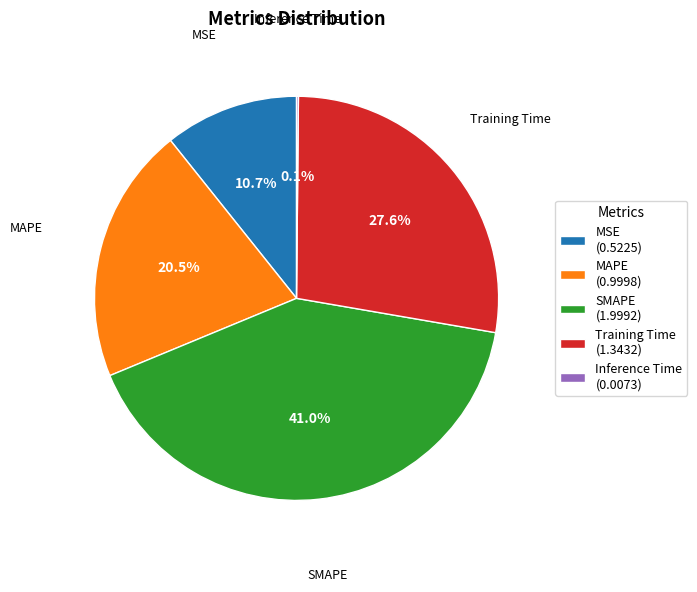

Is the sum of SMAPE (1.9992) and MSE (0.5225) greater than half?

Yes